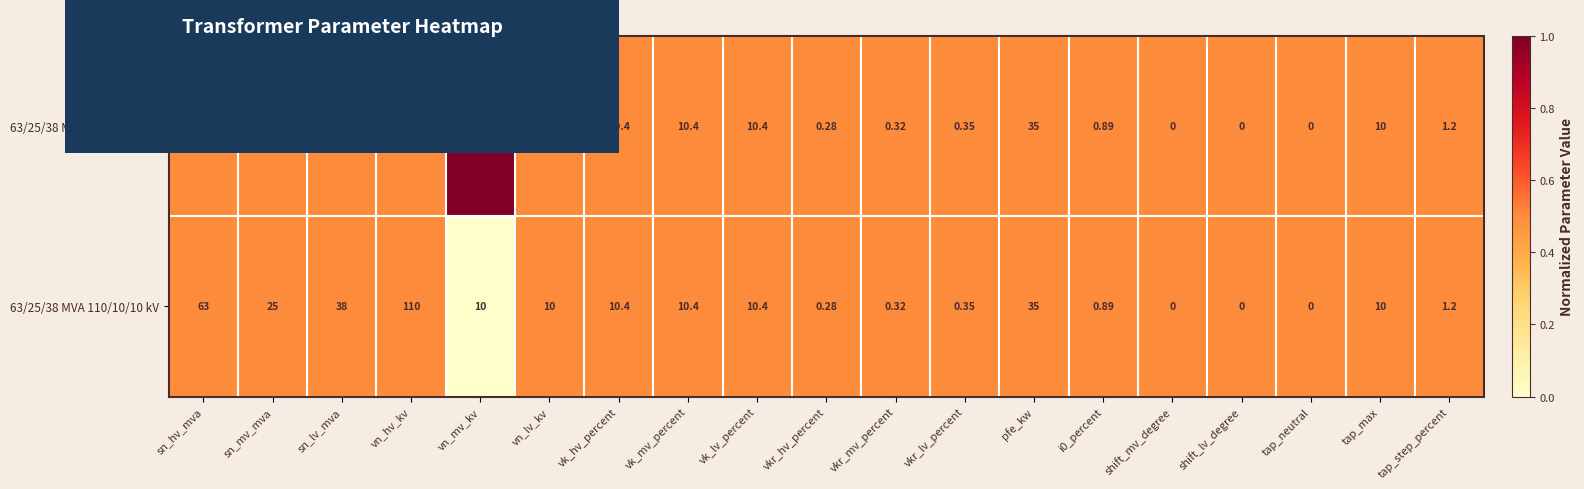

At which category is the sum across all series the highest?

vn_hv_kv